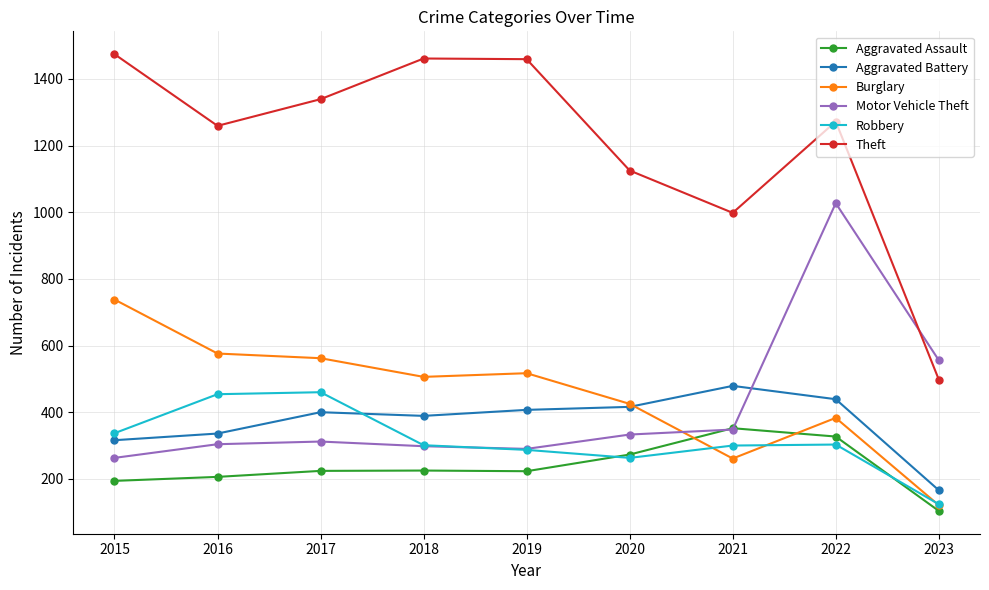

The Theft series shows 1272 at 2022. True or false?

True